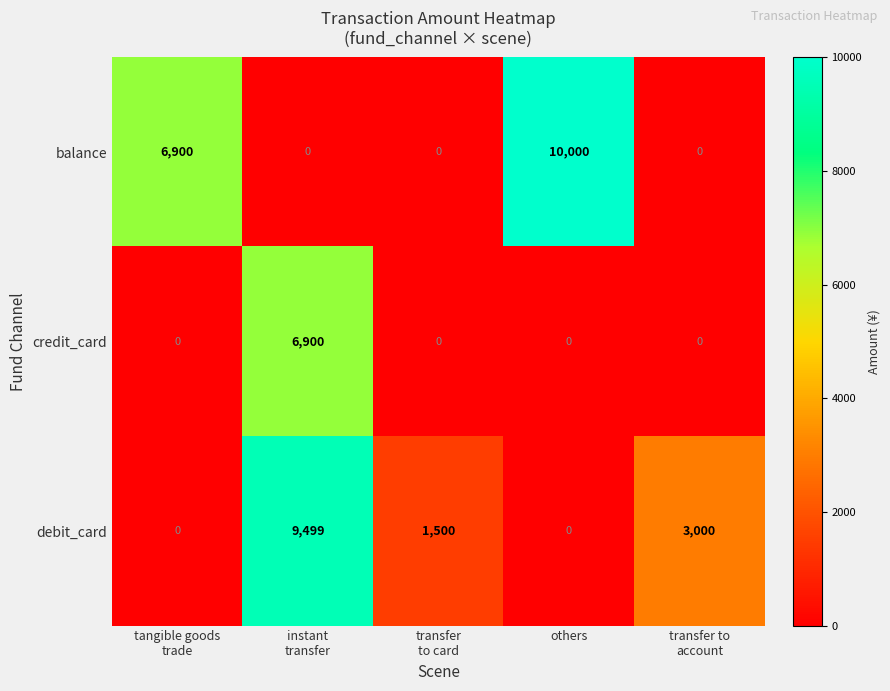

What is the total value across all series at others?

10000